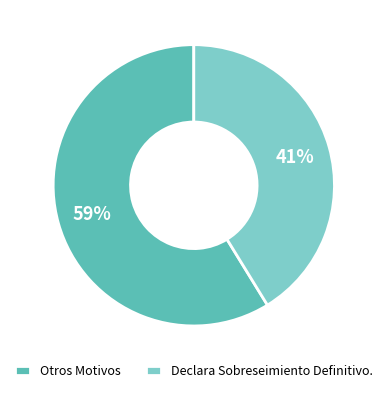

Which slice is the smallest?

Declara Sobreseimiento Definitivo.